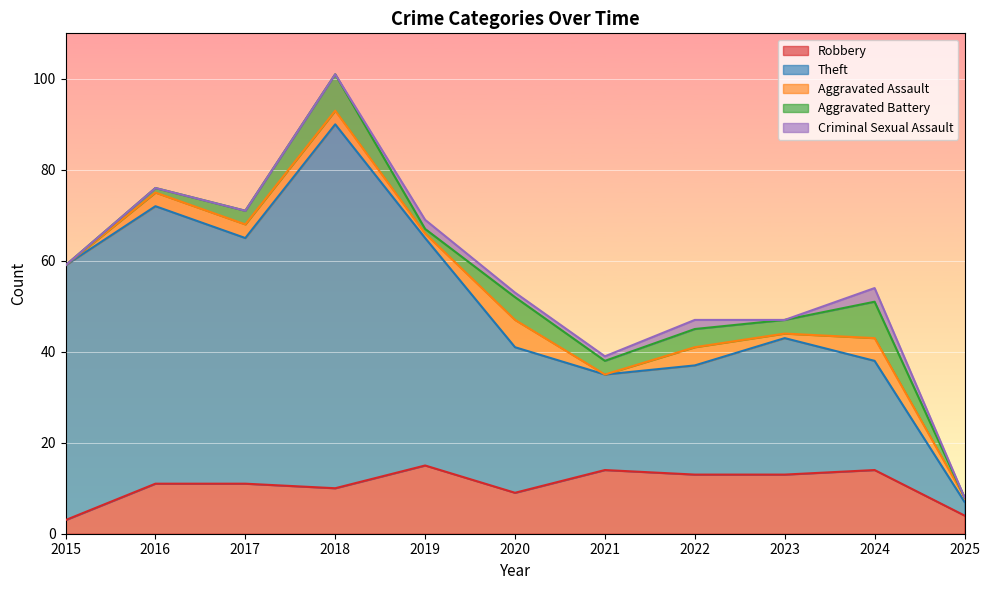

Between 2018 and 2019, which series saw the biggest shift?

Theft